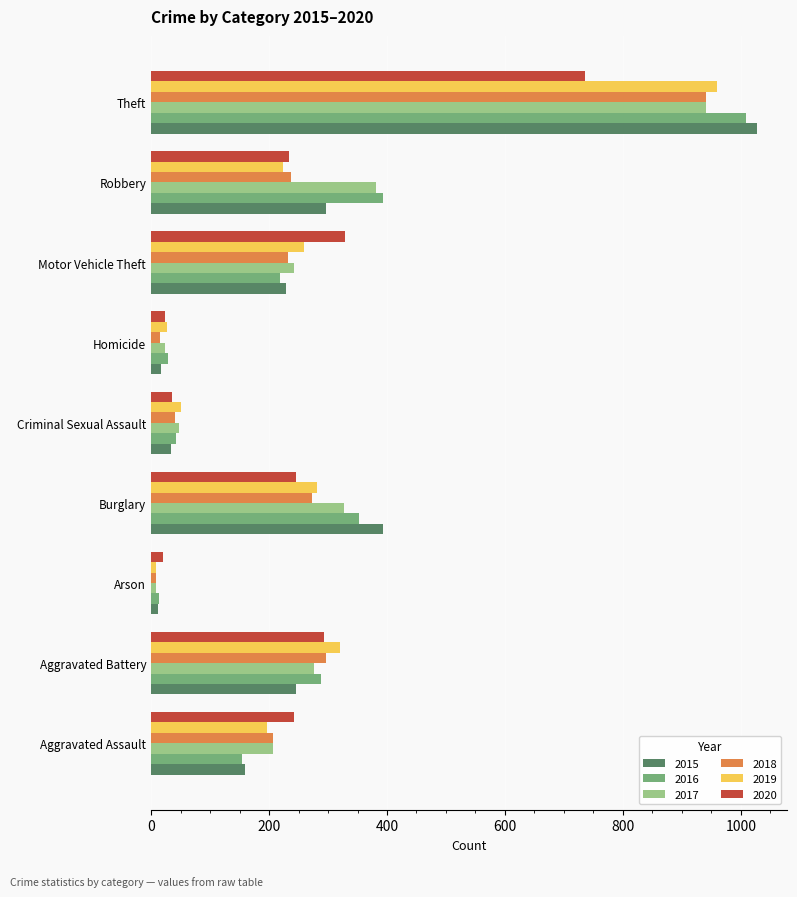

What is the average value of the 2017 series?

273